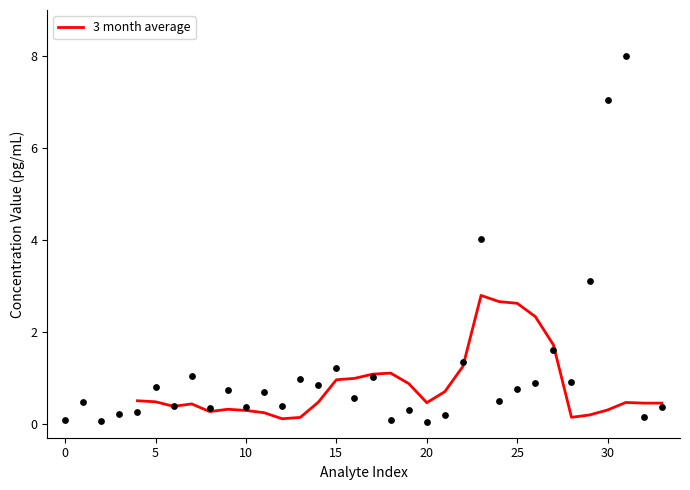

Which has a higher value, 10 or 17?

17